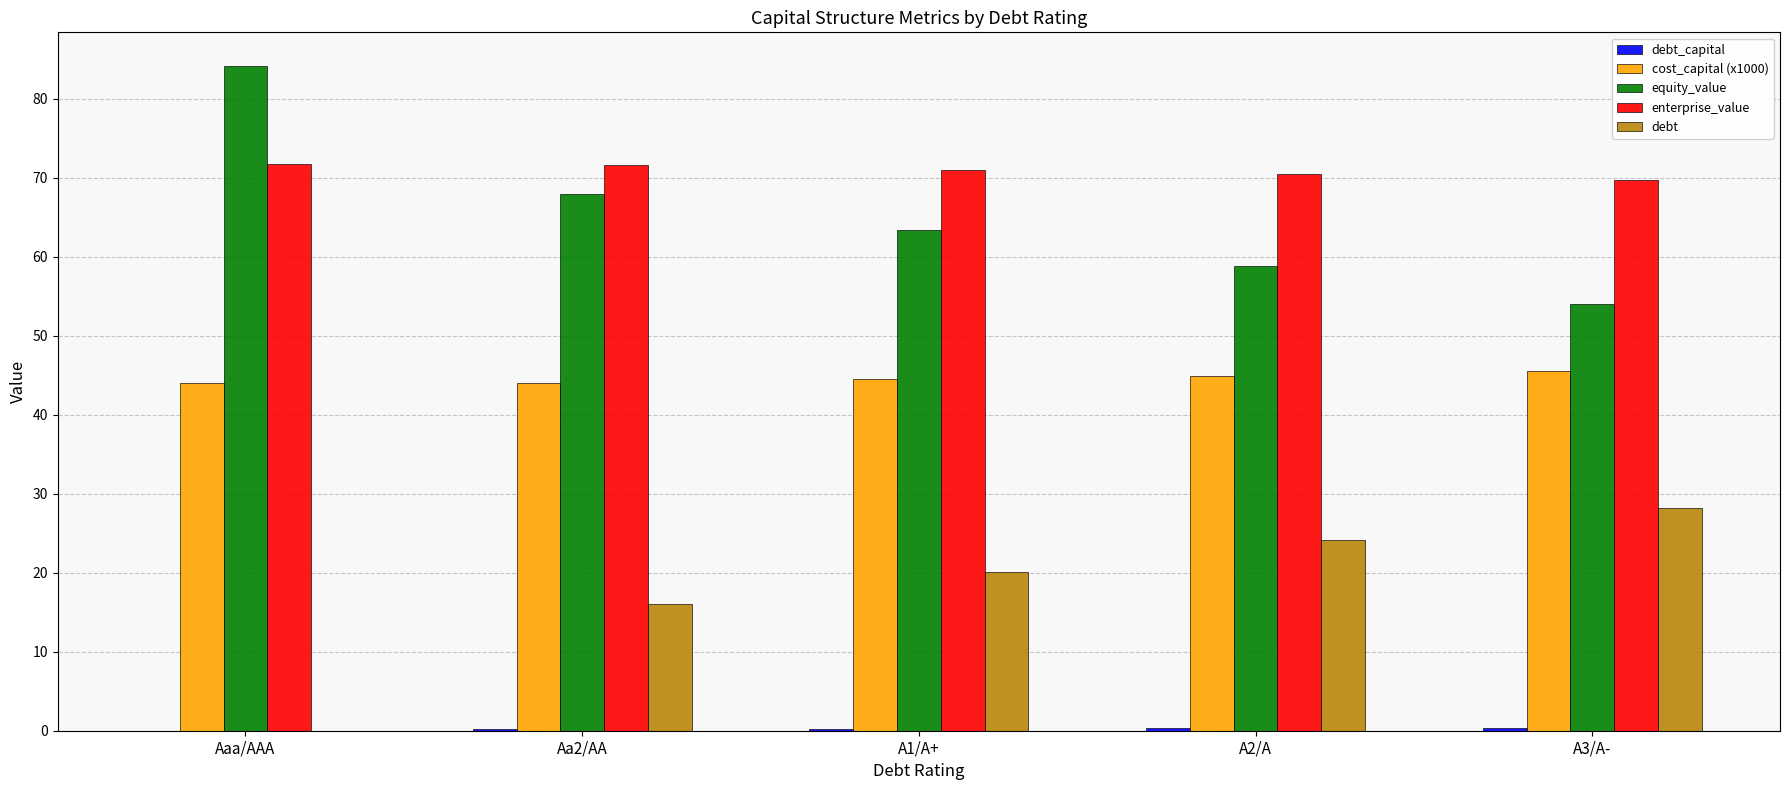

The value of equity_value at A1/A+ is 63.3. True or false?

True